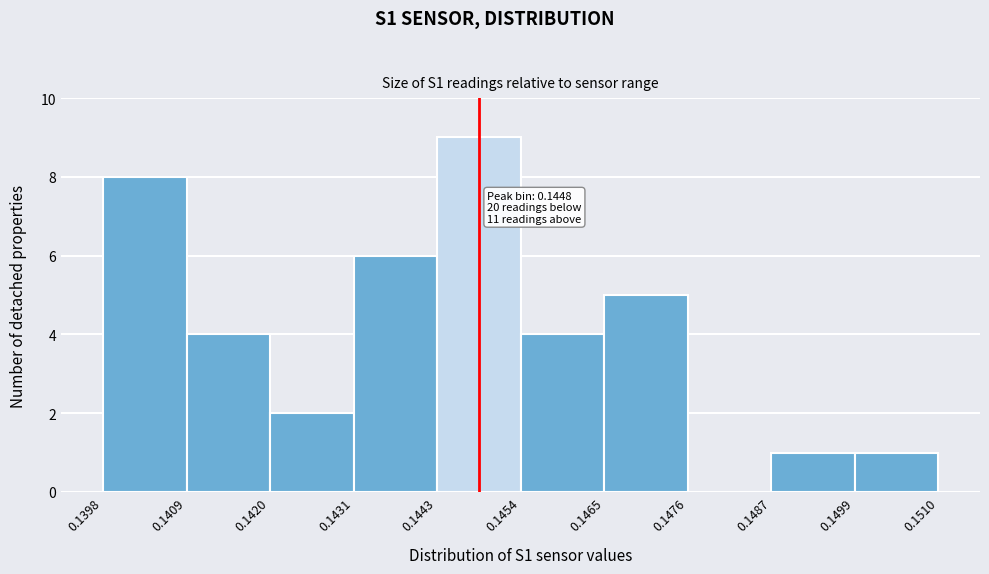

Which range on the x-axis has the tallest bar?

0.1443 to 0.1454